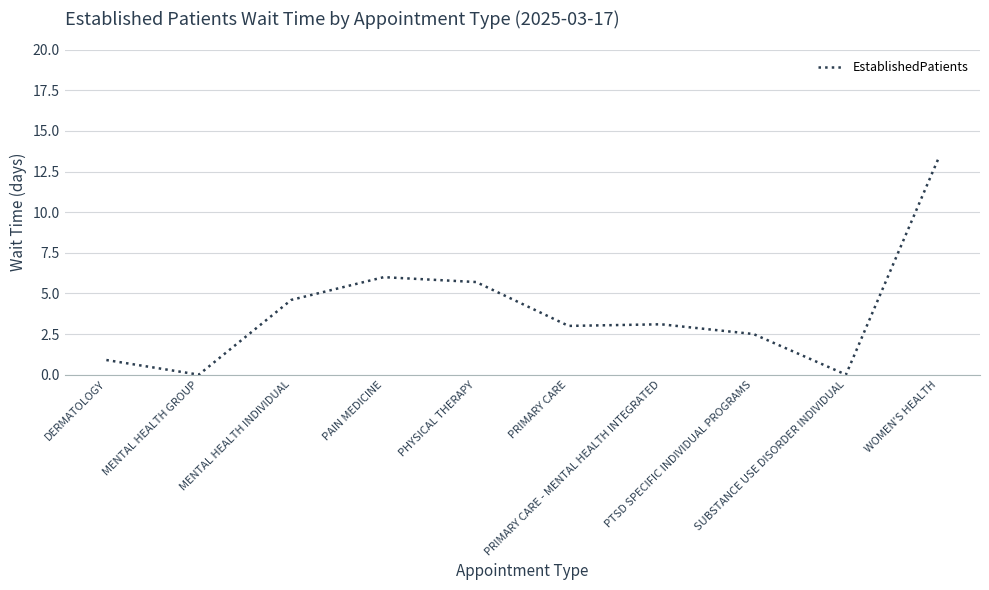

Which label corresponds to the largest value in the chart?

WOMEN'S HEALTH